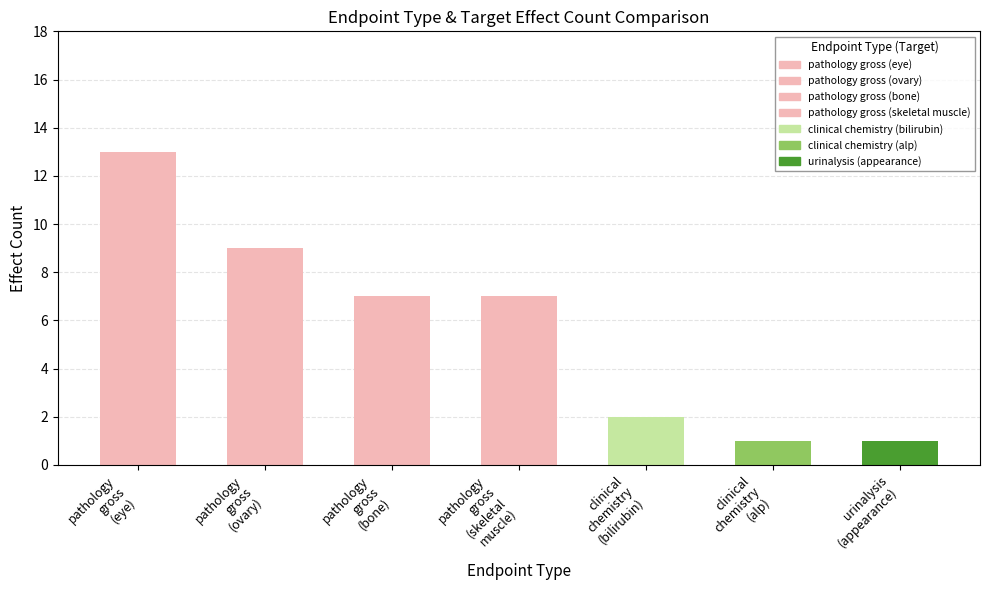

What is the value of the 4th bar from the left?

7